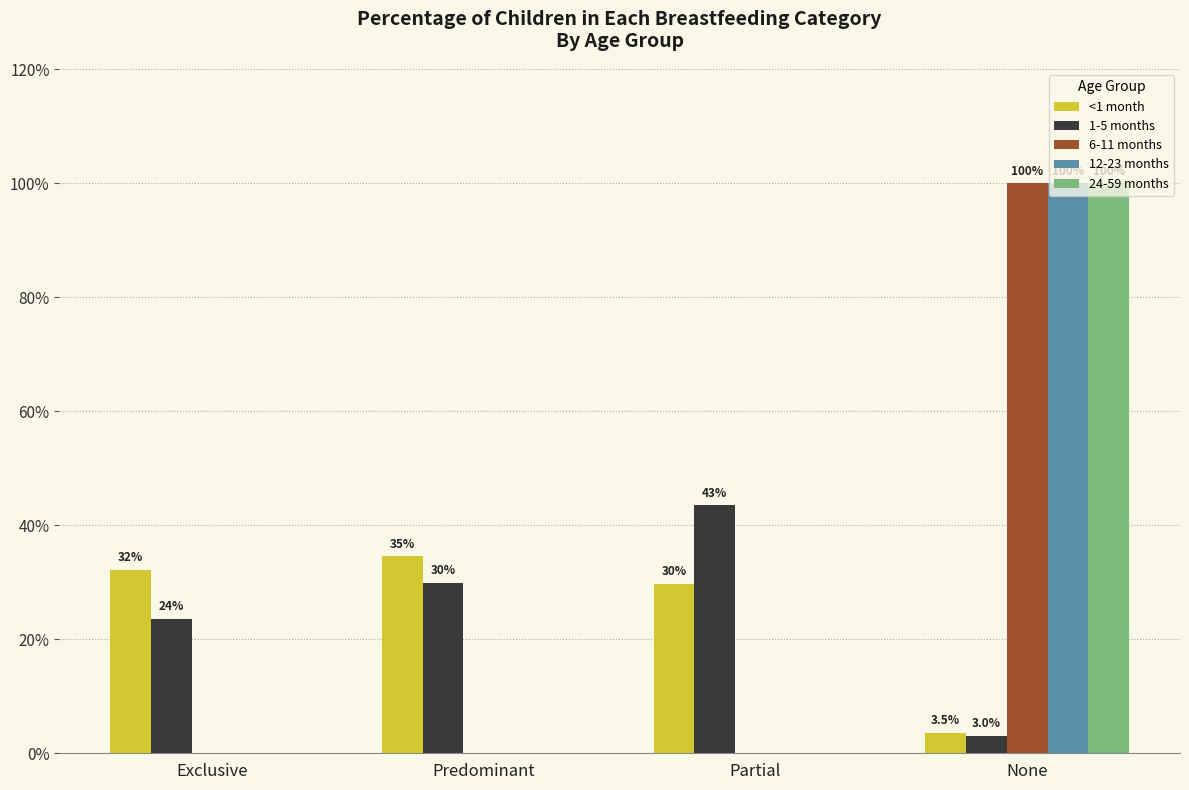

Reading right to left, transcribe all the data shown in this chart.

<1 month: 0.0	0.3	0.3	0.3
1-5 months: 0.0	0.4	0.3	0.2
6-11 months: 1.0	0.0	0.0	0.0
12-23 months: 1.0	0.0	0.0	0.0
24-59 months: 1.0	0.0	0.0	0.0